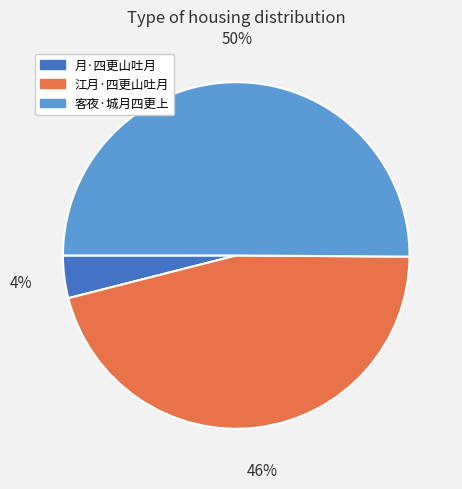

What percentage is the 月·四更山吐月 slice, to the nearest percent?

4%